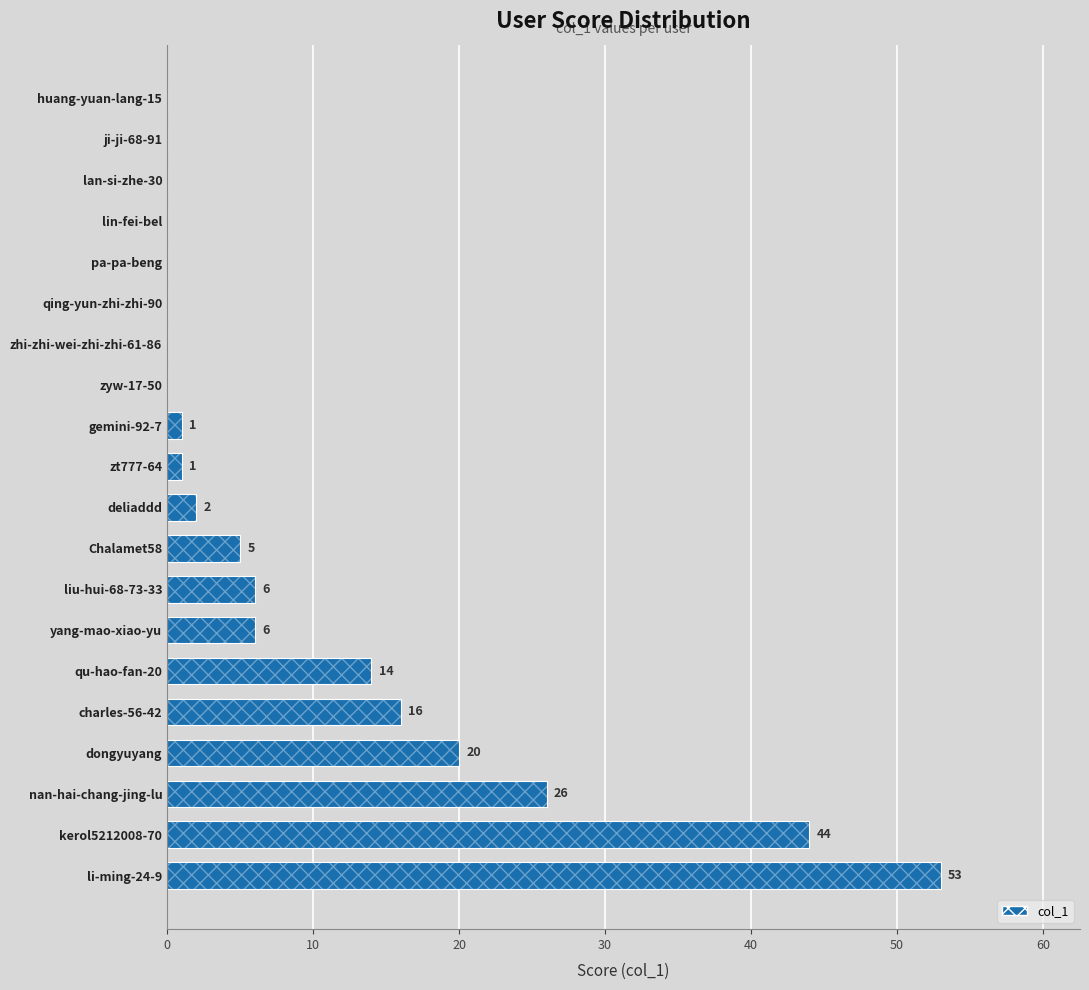

What is the average value?

10